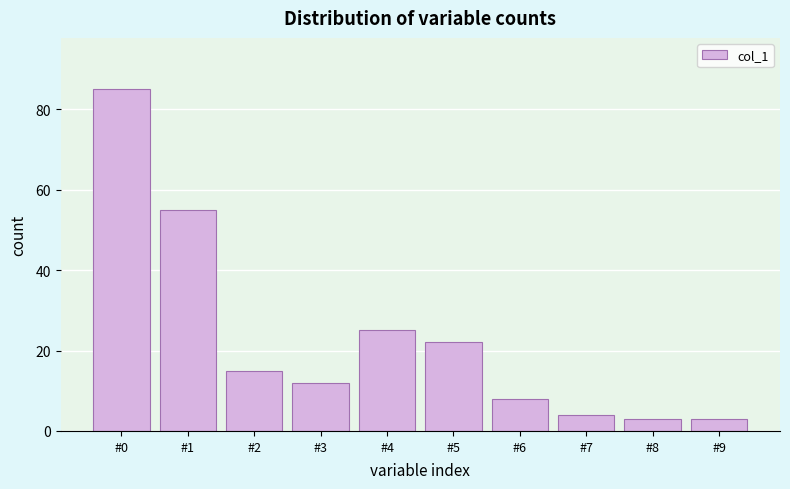

Reading left to right, list all the values displayed in this chart.

85	55	15	12	25	22	8	4	3	3